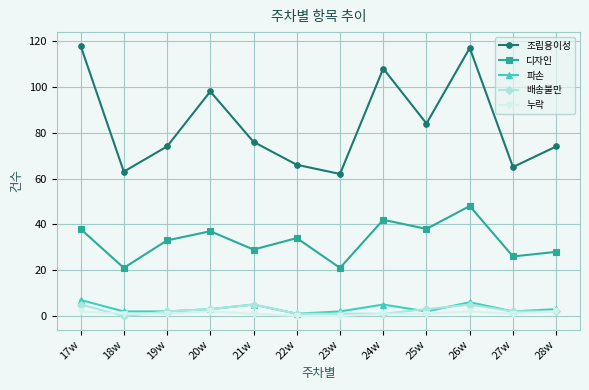

How many interior local valleys does the 디자인 series have?

5